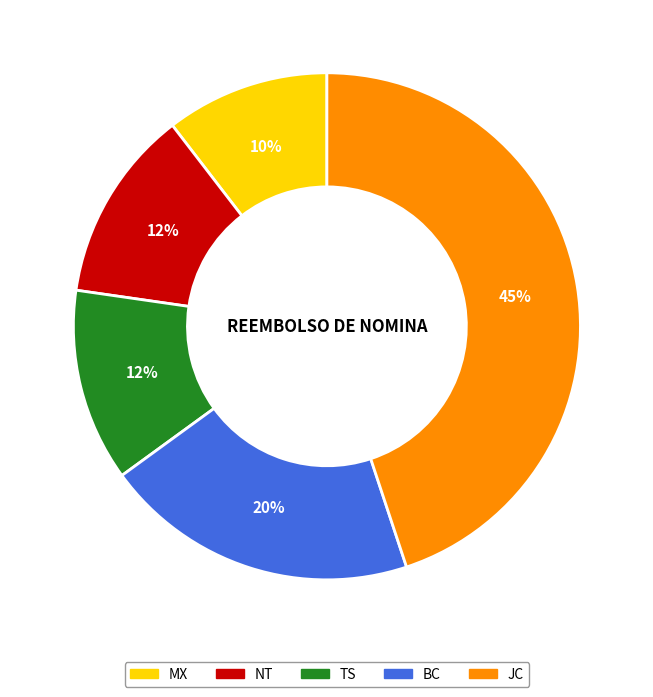

To the nearest percent, what percentage of the pie is MX?

10%